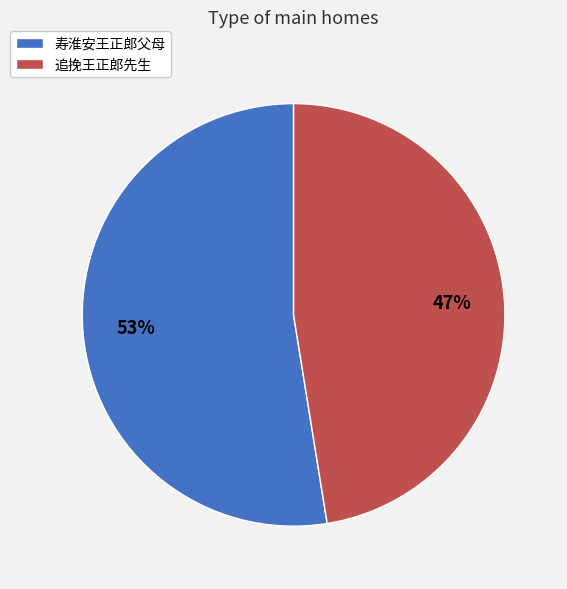

Which slice is the smallest?

追挽王正郎先生